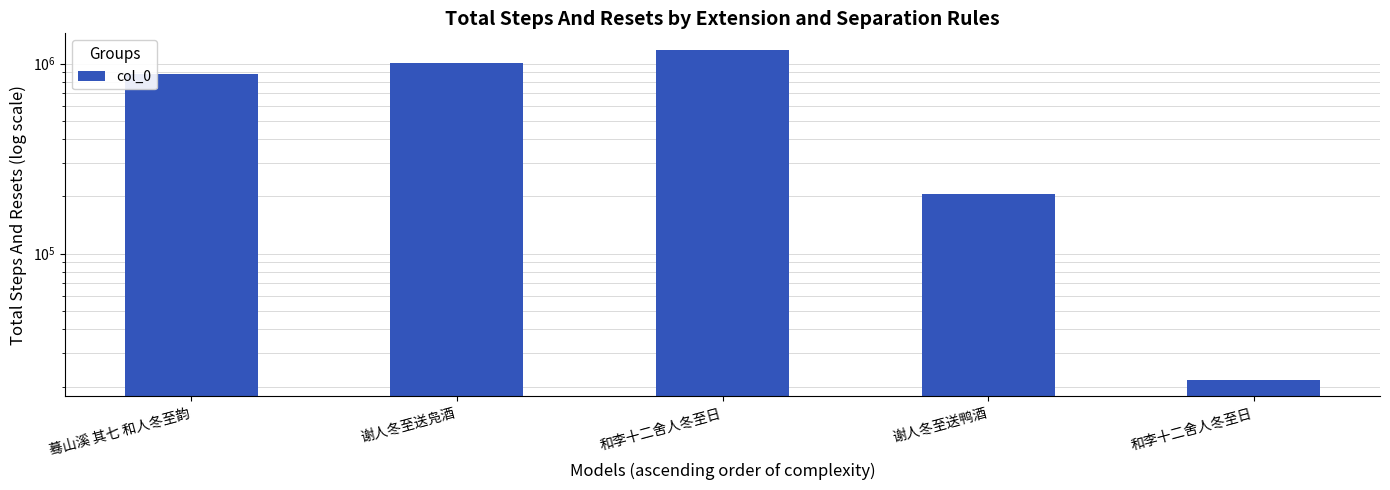

True or false: the data shows 21655 at 和李十二舍人冬至日.

True